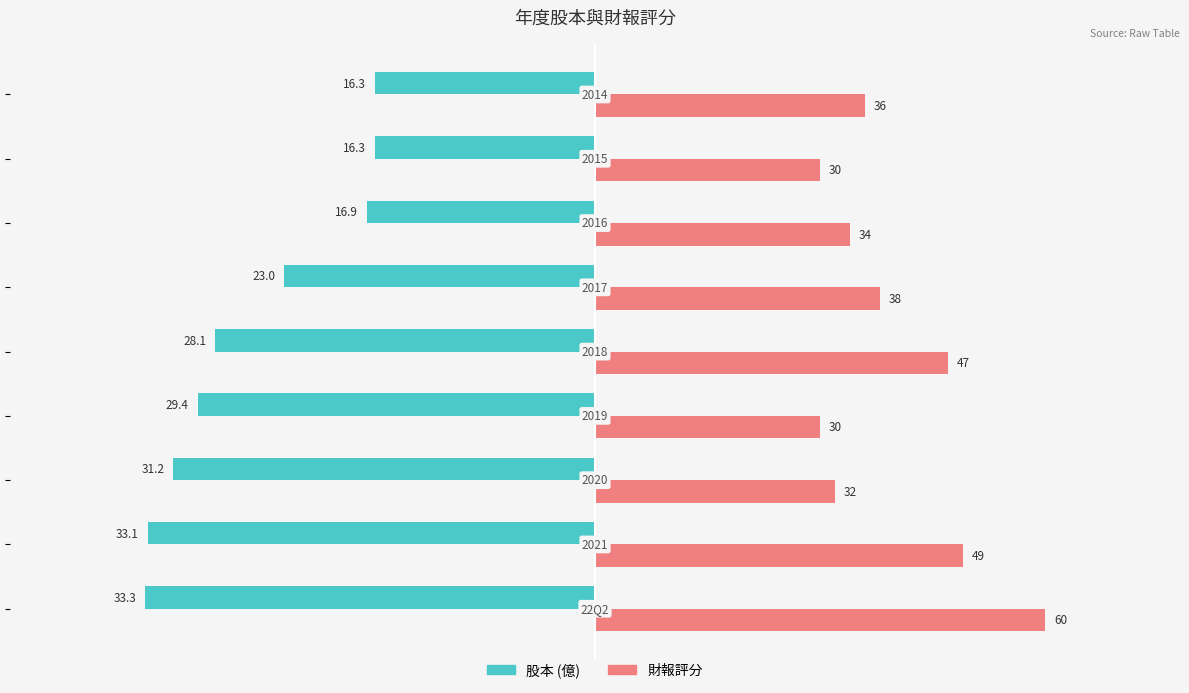

What are all the series names shown in the legend?

股本 (億), 財報評分